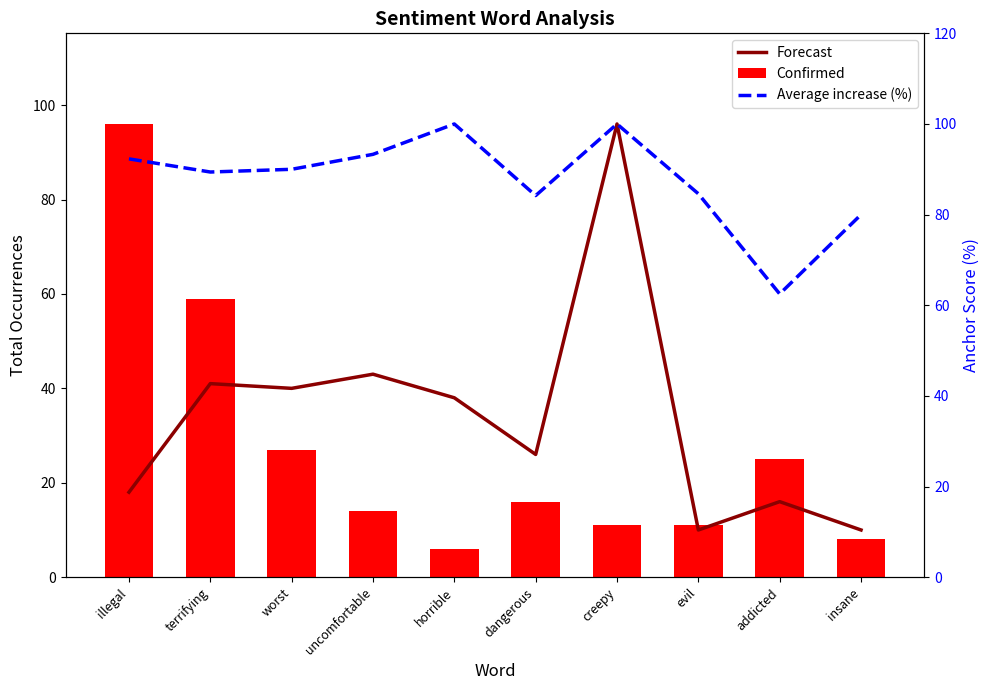

The value of Average increase (%) at addicted is 62.5. True or false?

True